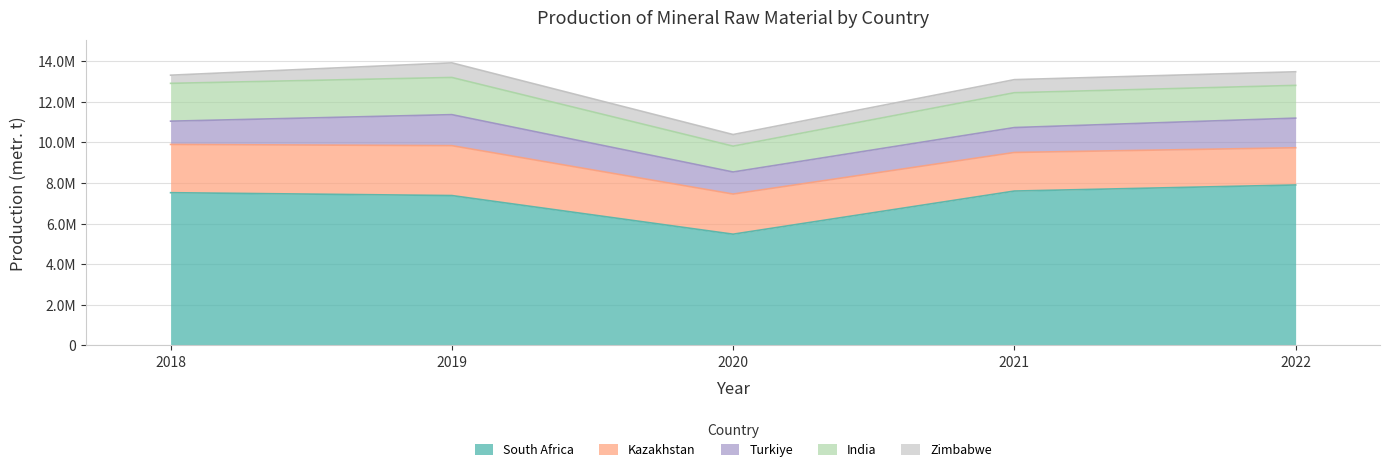

Does the chart have visible grid lines?

Yes